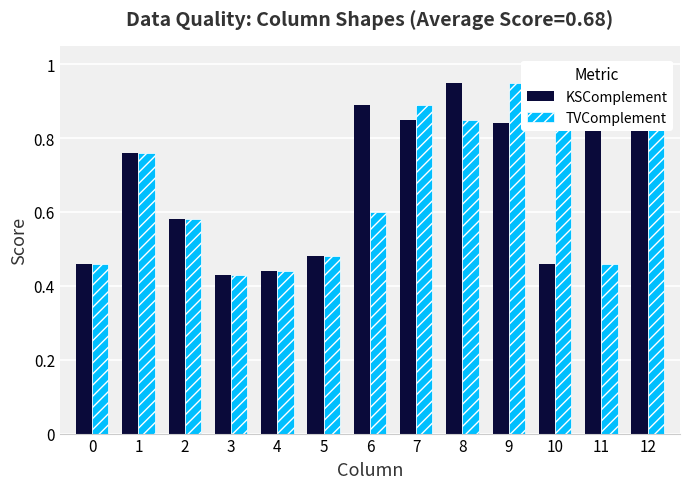

Reading left to right, list all the values displayed in this chart.

KSComplement: 0.5	0.8	0.6	0.4	0.4	0.5	0.9	0.8	0.9	0.8	0.5	0.9	1.0
TVComplement: 0.5	0.8	0.6	0.4	0.4	0.5	0.6	0.9	0.8	0.9	0.8	0.5	0.9